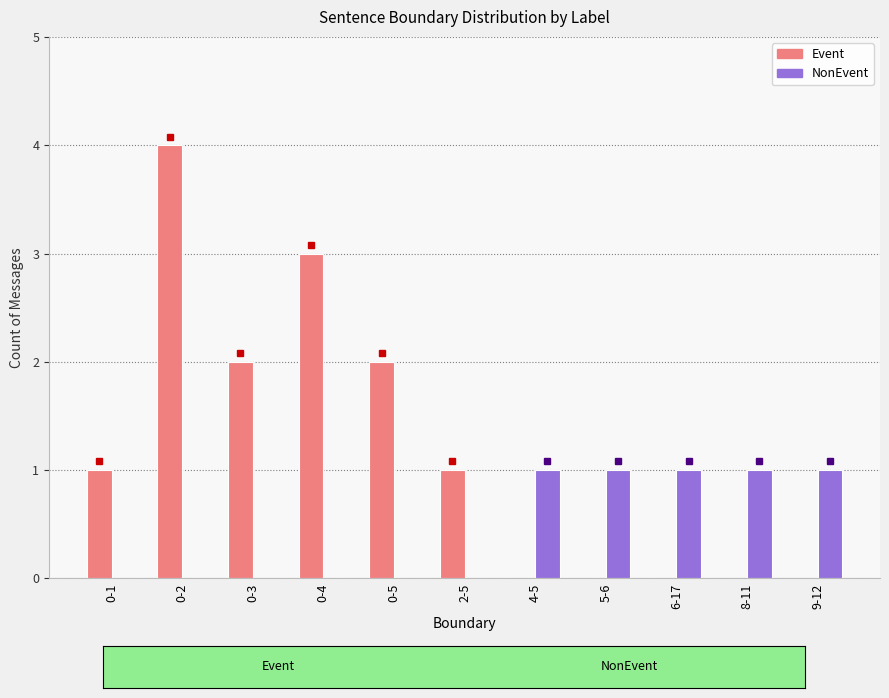

What is the sum of all Event values?

13